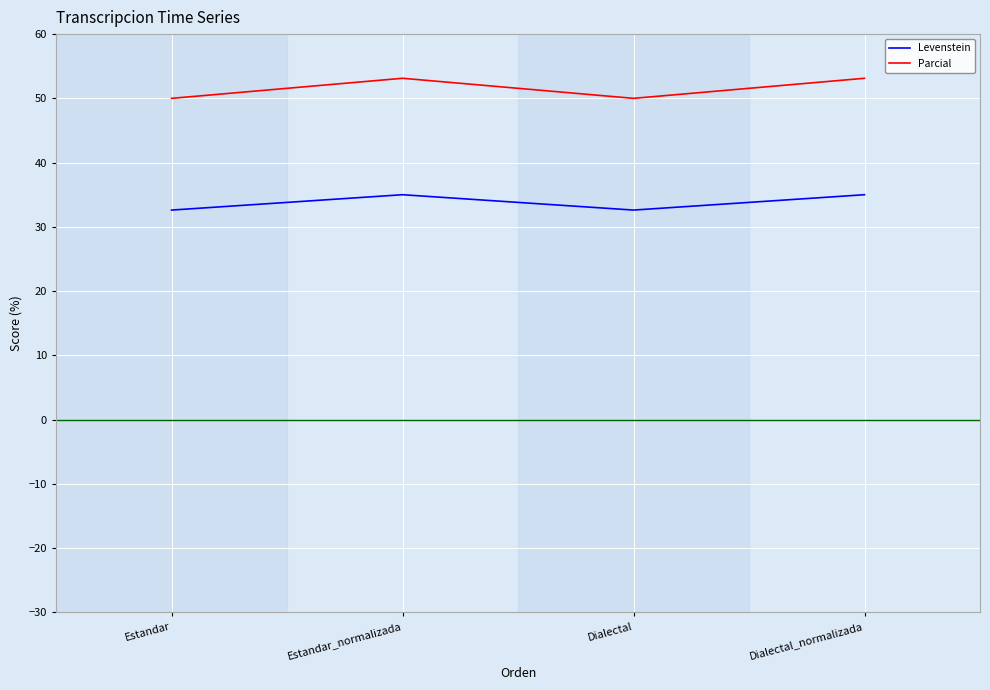

Does the chart display data point markers on the line(s)?

No